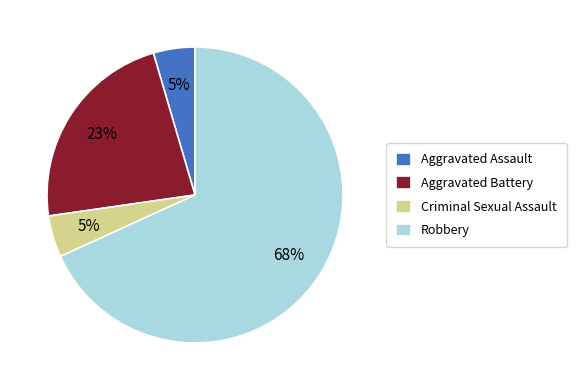

Is Robbery the majority of the pie?

Yes